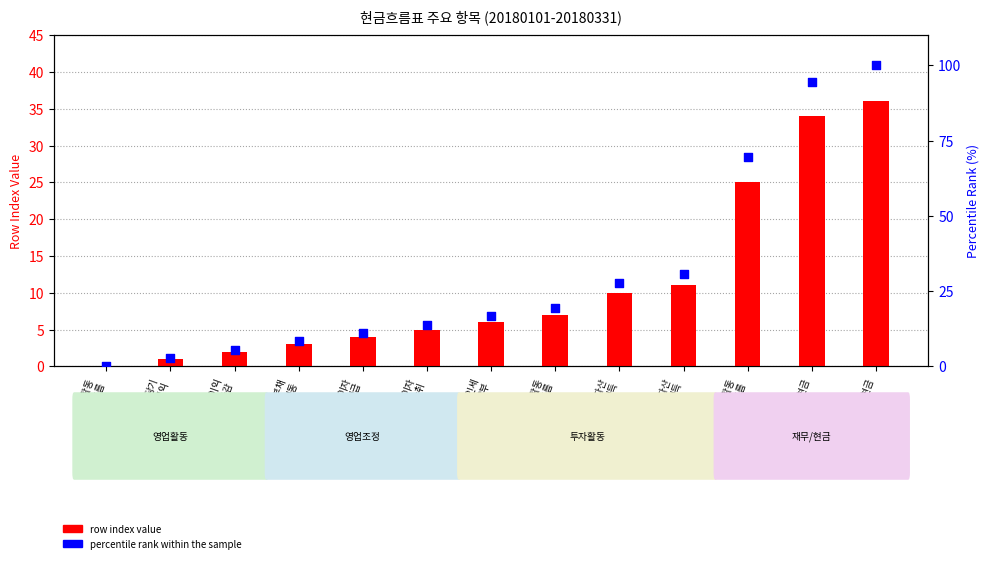

Which series has the largest total across all categories?

percentile rank within the sample